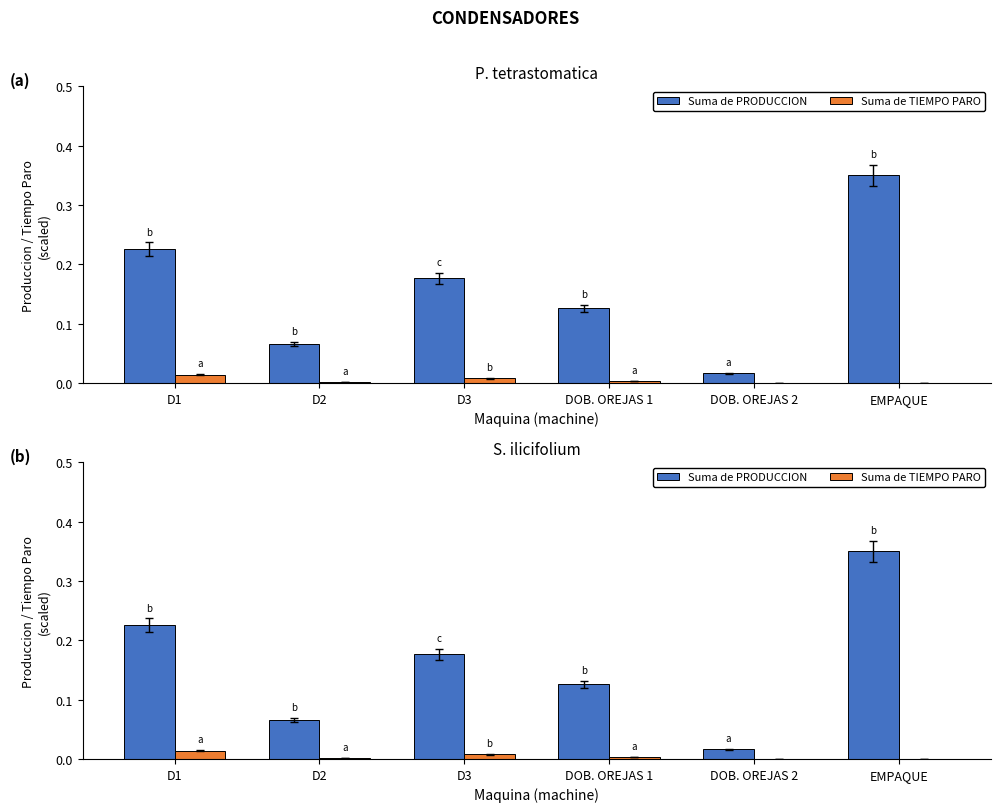

Reading right to left, what are all the values shown in this chart?

Suma de PRODUCCION: EMPAQUE=0.3	DOB. OREJAS 2=0.0	DOB. OREJAS 1=0.1	D3=0.2	D2=0.1	D1=0.2
Suma de TIEMPO PARO: EMPAQUE=0.0	DOB. OREJAS 2=0.0	DOB. OREJAS 1=0.0	D3=0.0	D2=0.0	D1=0.0